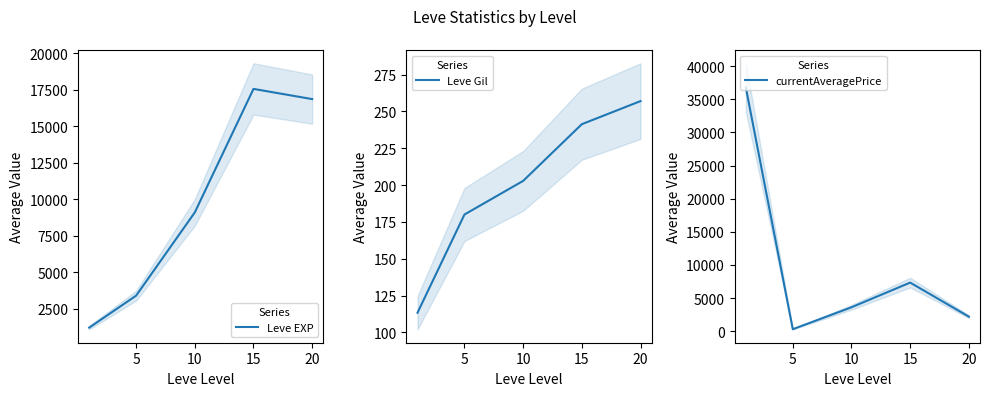

True or false: currentAveragePrice has a value of 36762.8 at 0.

True